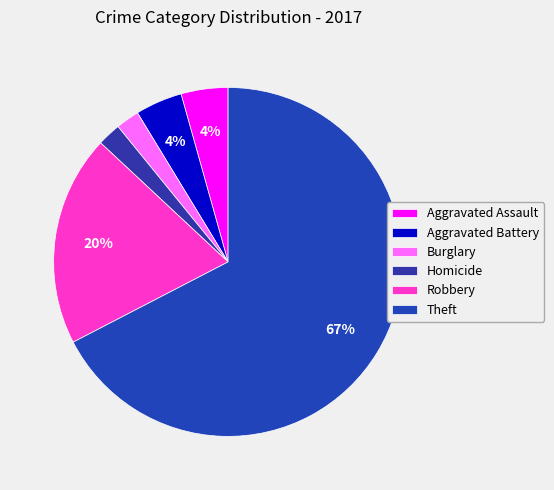

How many slices are in this pie chart?

6